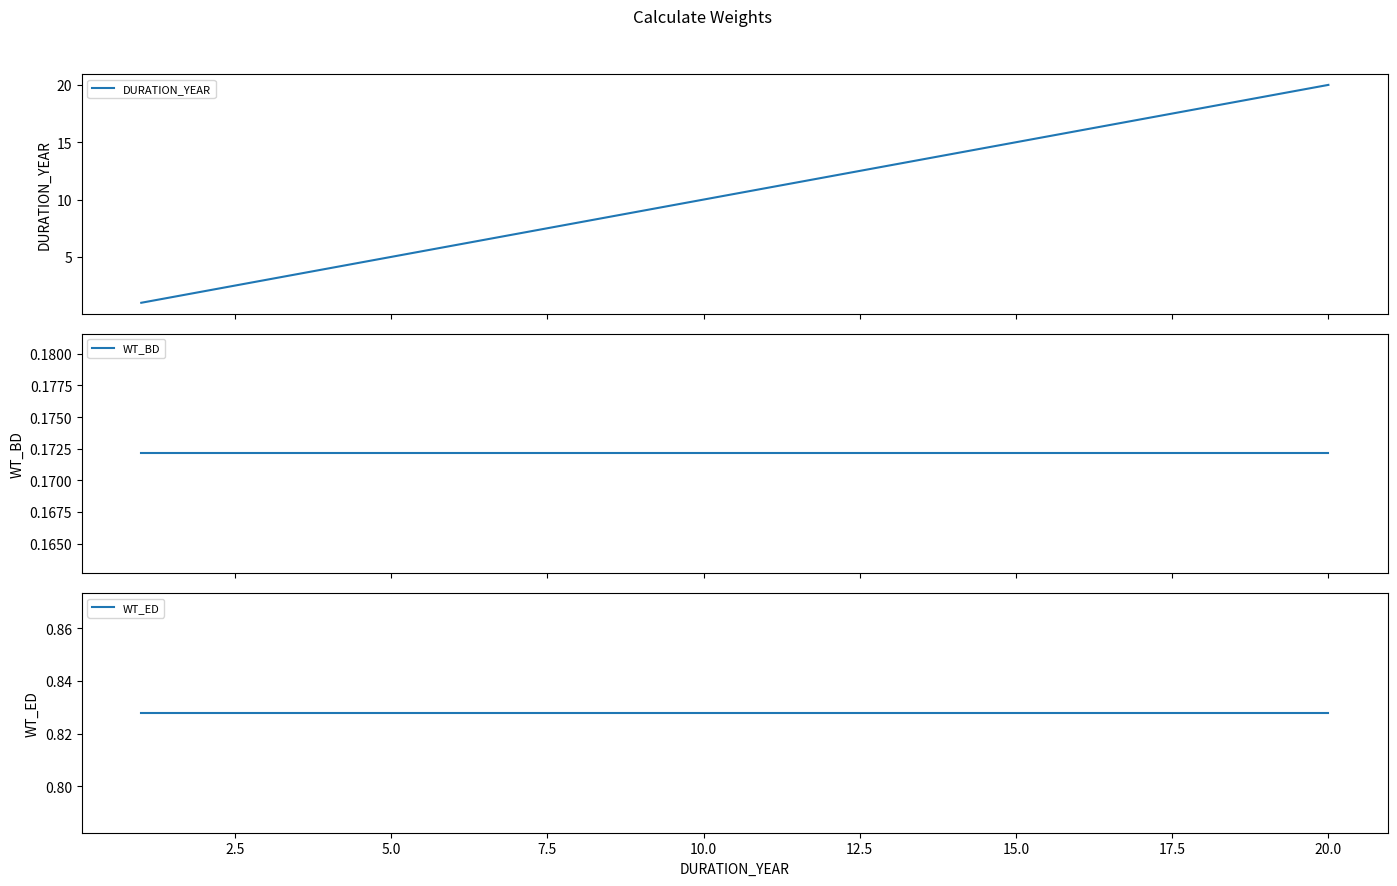

True or false: DURATION_YEAR and WT_BD cross at least once.

False